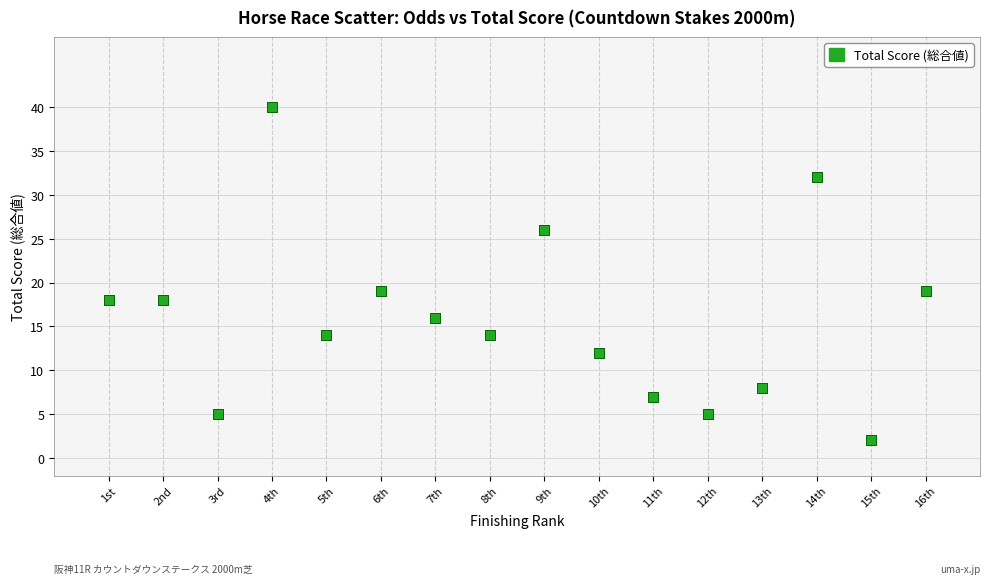

What is the range of X values (max minus min)?

15